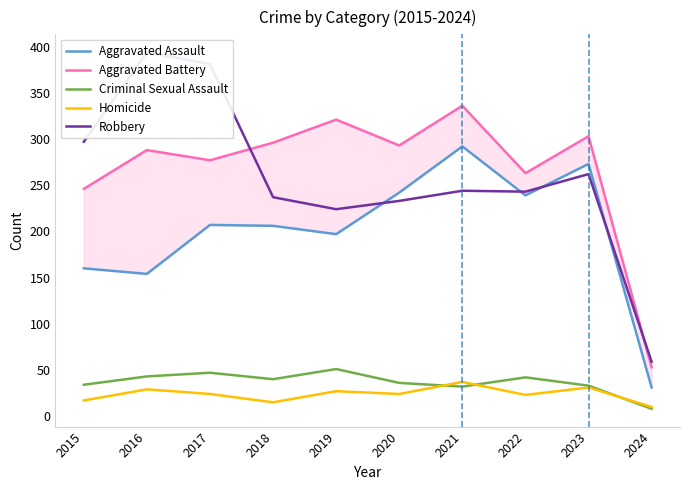

Reading left to right, transcribe all the data shown in this chart.

Aggravated Assault: 160	154	207	206	197	242	292	239	273	31
Aggravated Battery: 246	288	277	296	321	293	336	263	303	53
Criminal Sexual Assault: 34	43	47	40	51	36	32	42	33	8
Homicide: 17	29	24	15	27	24	37	23	31	10
Robbery: 297	394	381	237	224	233	244	243	262	59